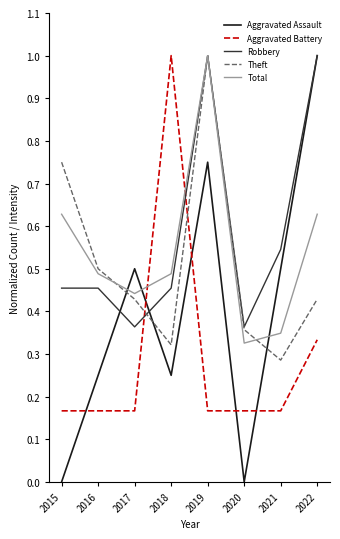

What is the maximum value for Aggravated Assault?

1.0